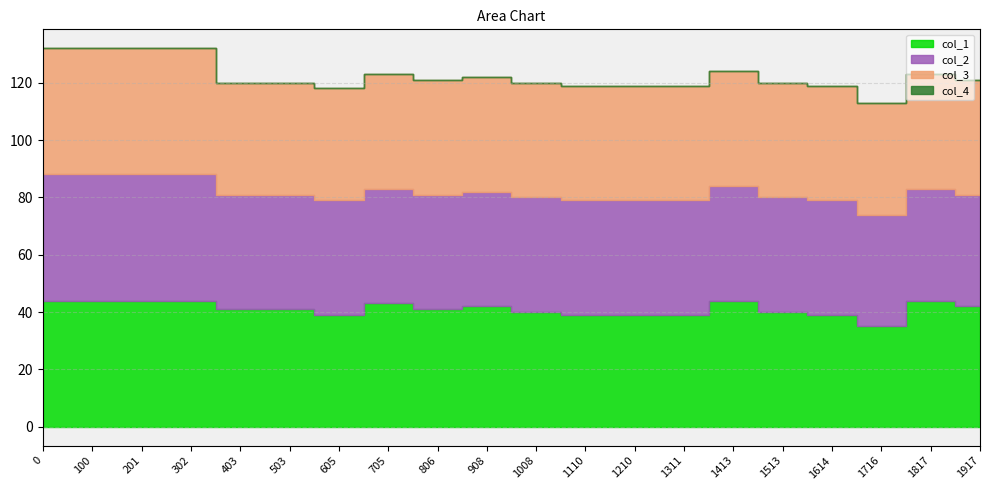

True or false: col_2 has more than 1 interior local peaks.

False